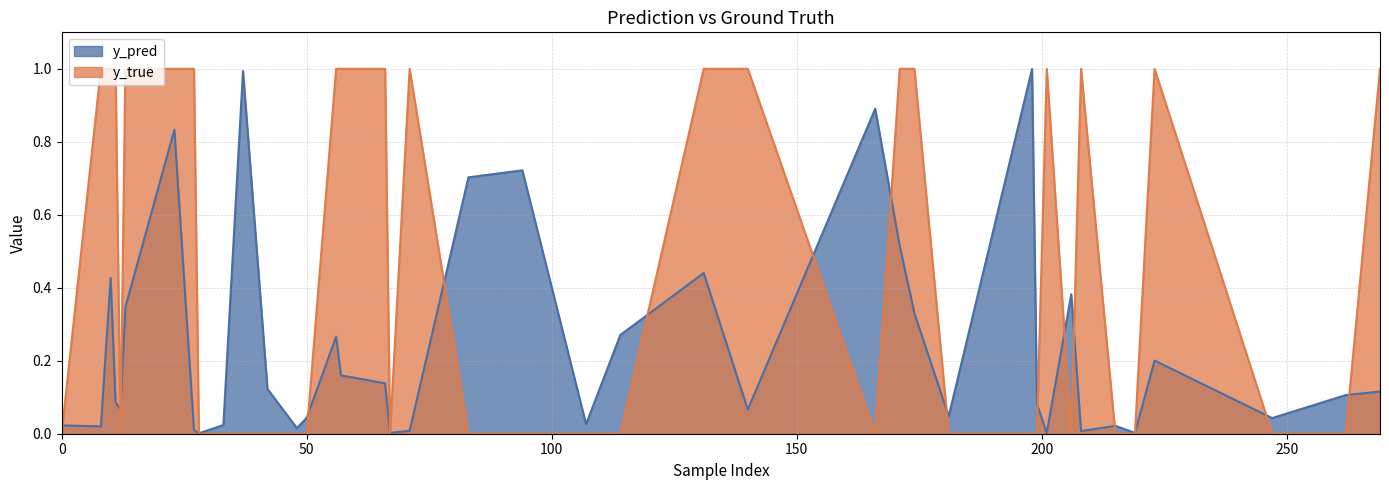

Reading left to right, transcribe all the data shown in this chart.

y_pred: 0.0	0.0	0.4	0.1	0.1	0.3	0.8	0.0	0.0	0.0	1.0	0.1	0.0	0.0	0.3	0.2	0.1	0.0	0.0	0.7	0.7	0.0	0.3	0.4	0.1	0.9	0.5	0.3	0.0	1.0	0.1	0.0	0.4	0.0	0.0	0.0	0.2	0.0	0.1	0.1
y_true: 0.0	1.0	1.0	1.0	0.0	1.0	1.0	1.0	0.0	0.0	0.0	0.0	0.0	0.0	1.0	1.0	1.0	0.0	1.0	0.0	0.0	0.0	0.0	1.0	1.0	0.0	1.0	1.0	0.0	0.0	0.0	1.0	0.0	1.0	0.0	0.0	1.0	0.0	0.0	1.0